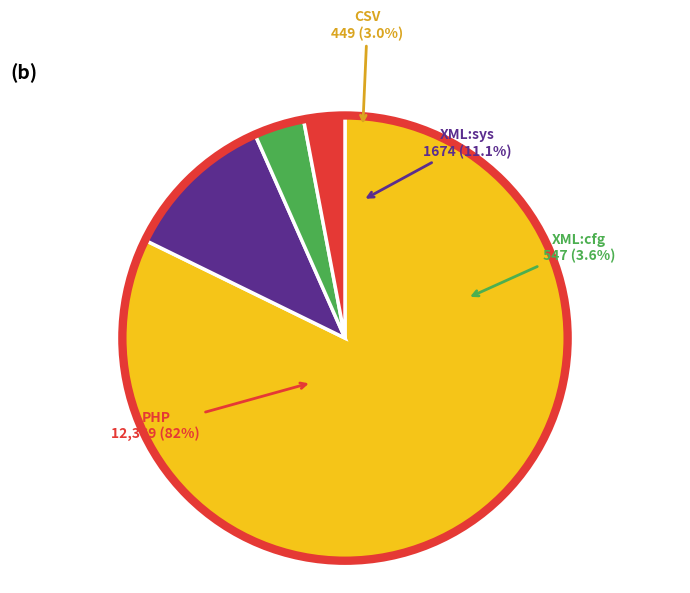

Which slice is the largest?

PHP